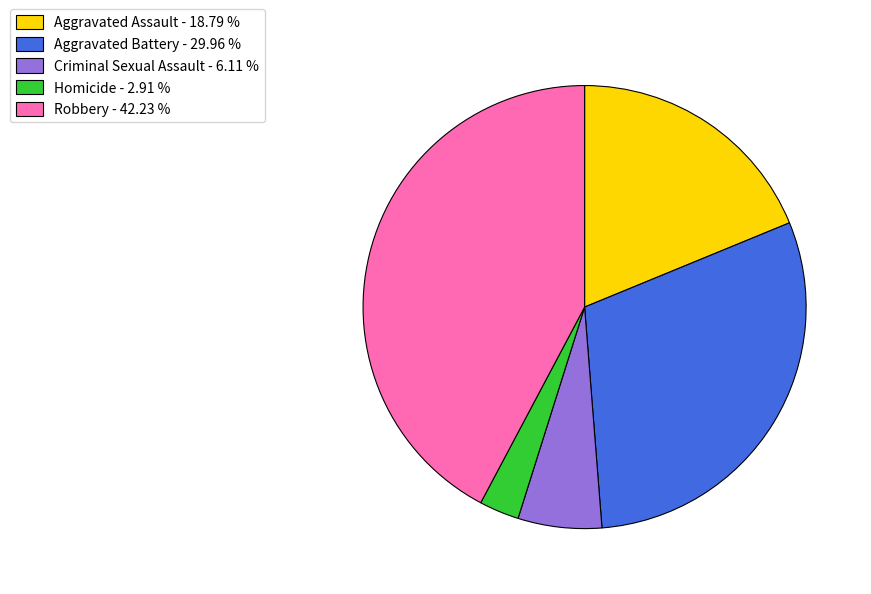

Approximately how many times larger is the value at Aggravated Battery compared to Homicide?

10.3